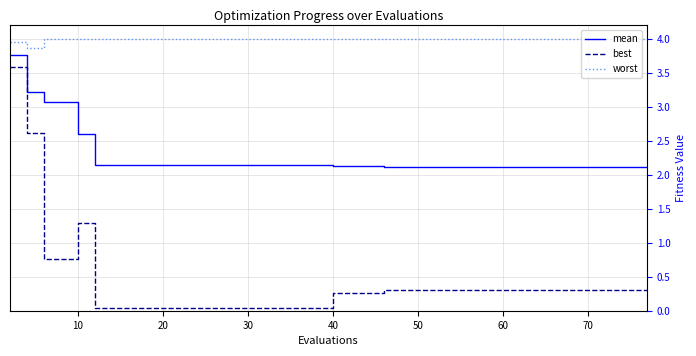

Rank the series by their maximum value, from lowest to highest.

best, mean, worst